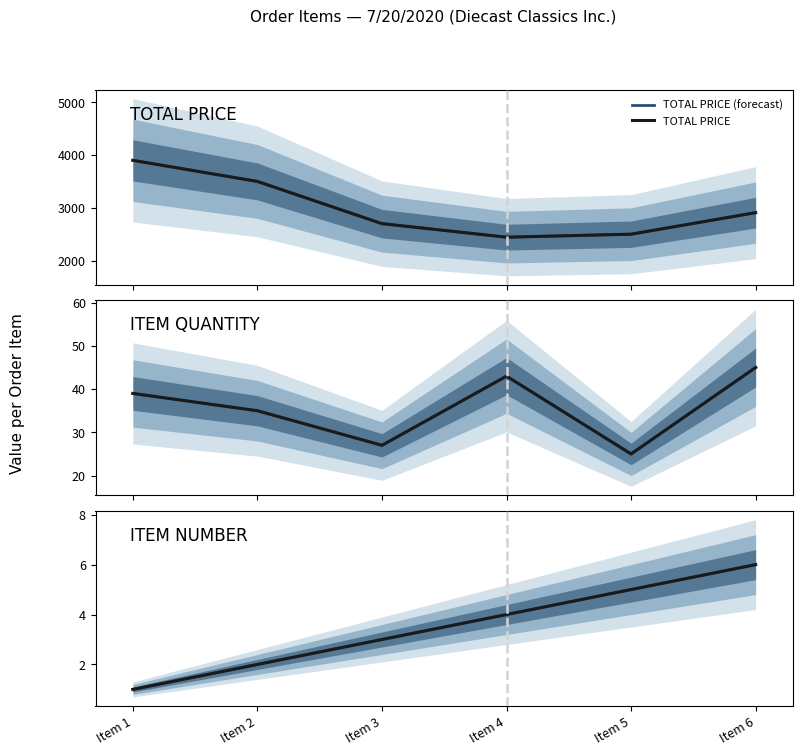

What is the difference between the second highest and minimum values in the ITEM QUANTITY series?

18.0